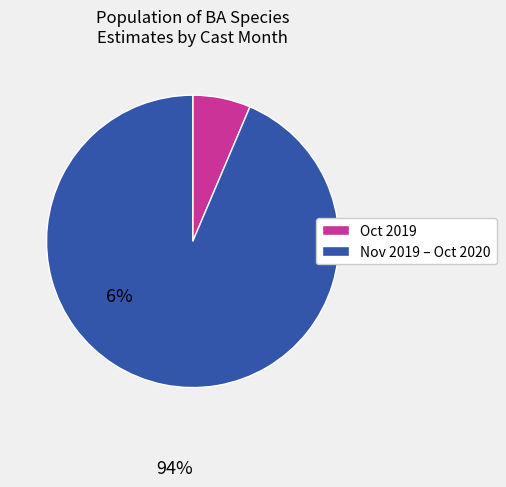

How many segments does this pie chart have?

2